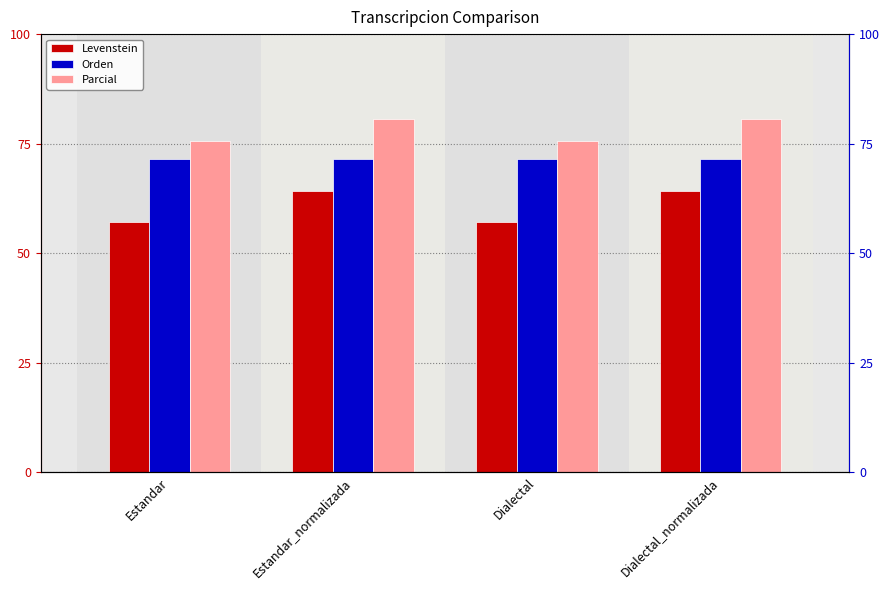

What is the minimum value for Levenstein?

57.1